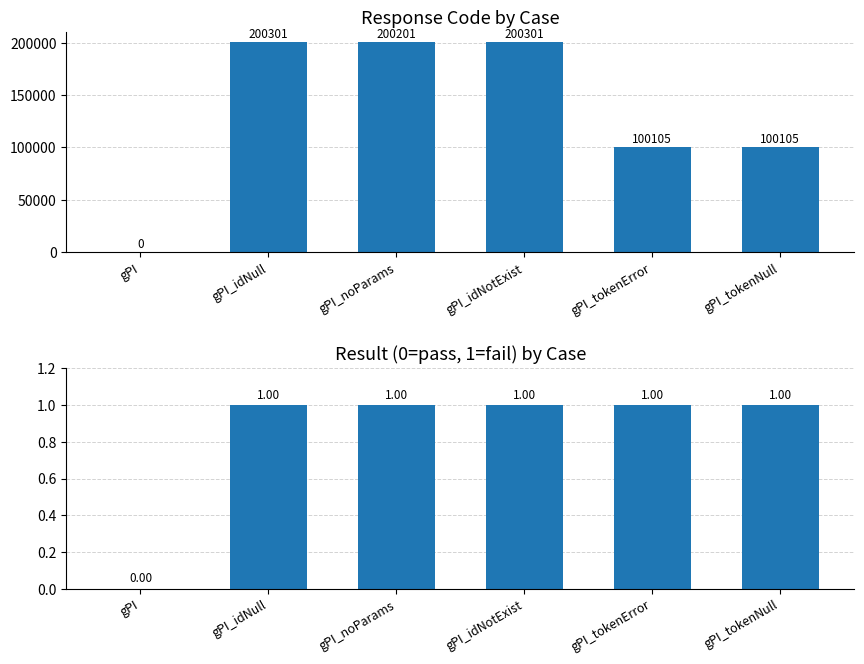

Between gPI_idNull and gPI_tokenError, which is larger?

gPI_idNull